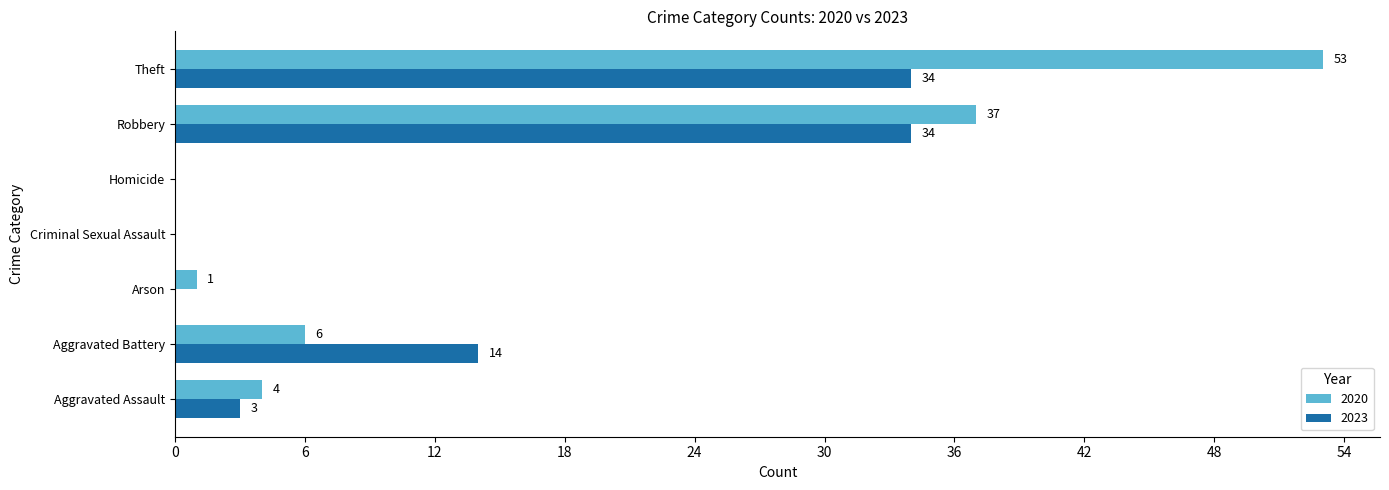

True or false: 2020 has a value of 6 at Aggravated Battery.

True